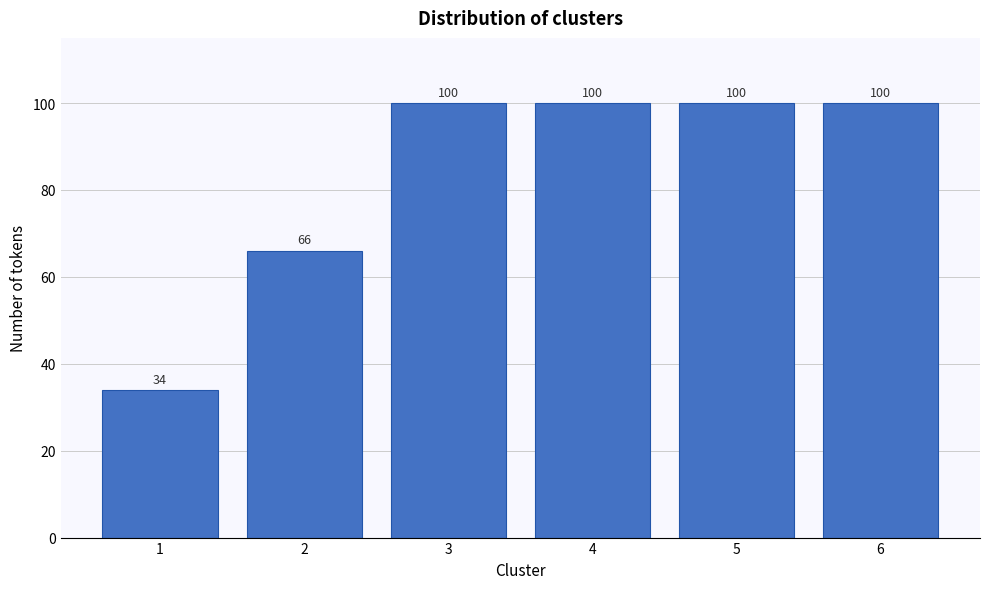

Reading left to right, list all the values displayed in this chart.

34	66	100	100	100	100